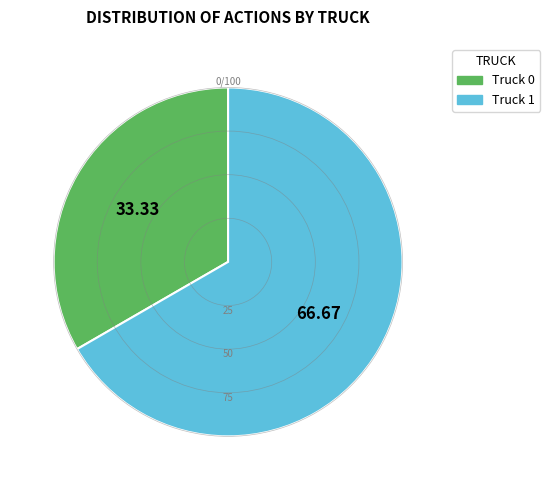

How many slices are in this pie chart?

2